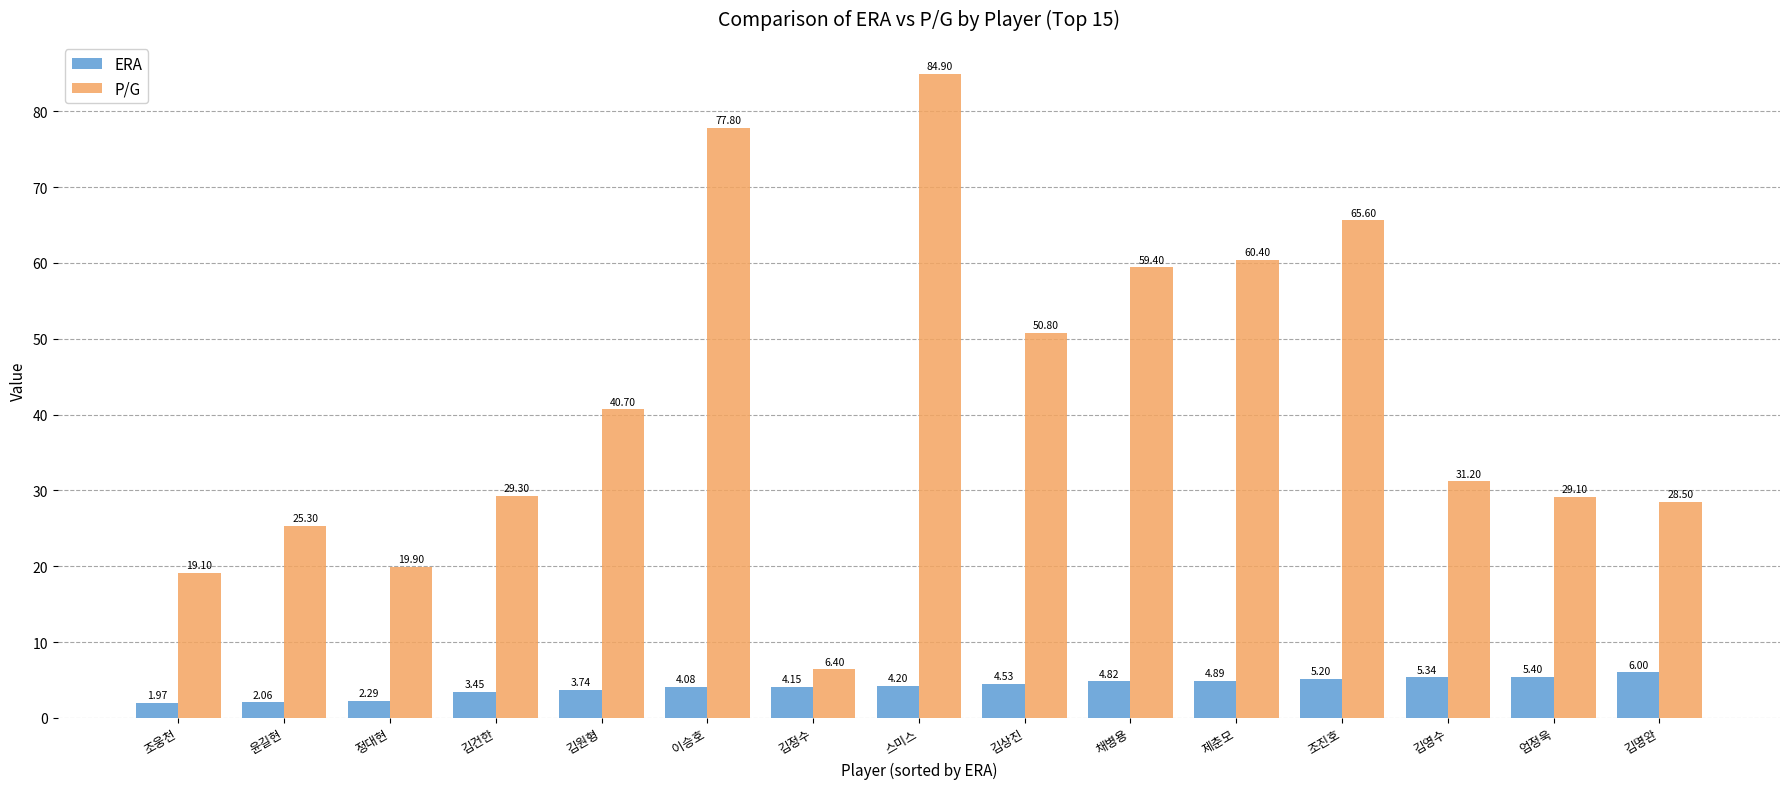

What are all the series names shown in the legend?

ERA, P/G